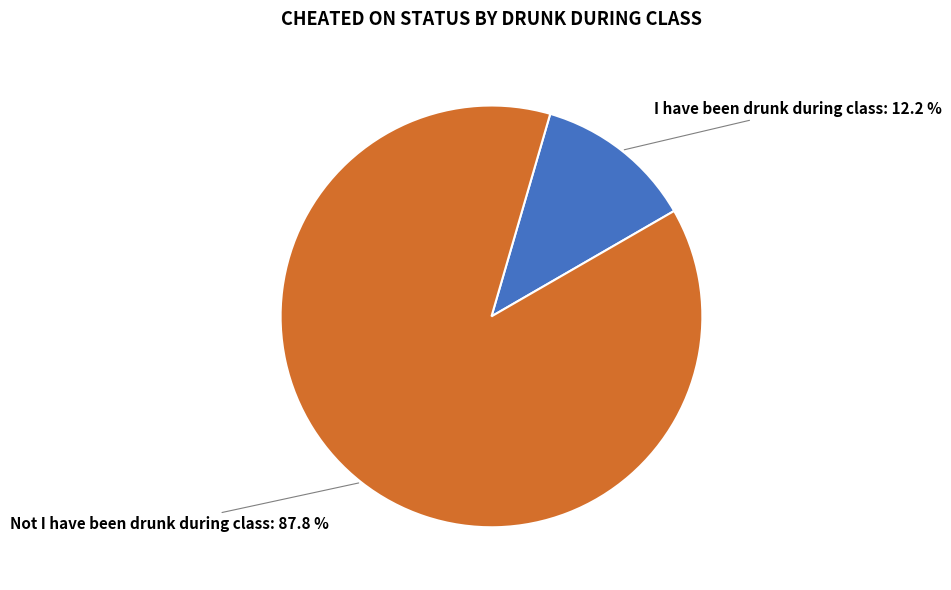

Does any single category account for the majority?

Yes